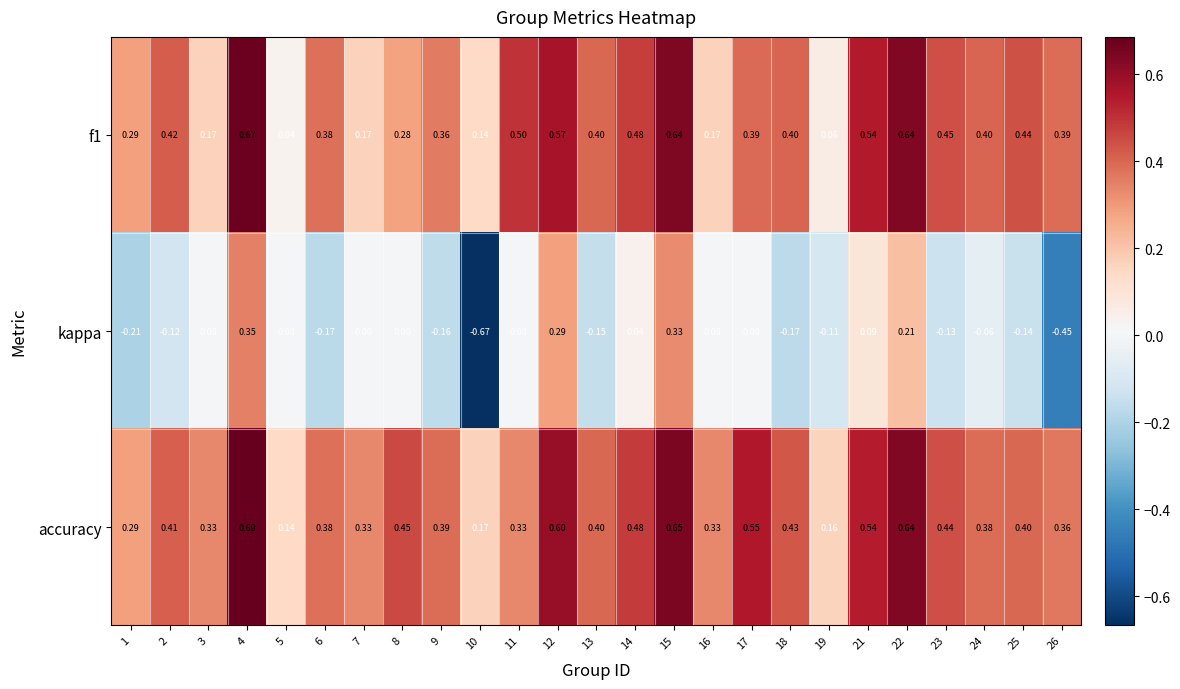

Which series has the widest spread of values?

kappa